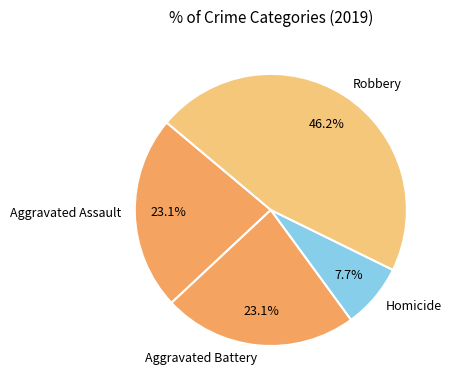

Which has a higher value, Aggravated Assault or Robbery?

Robbery